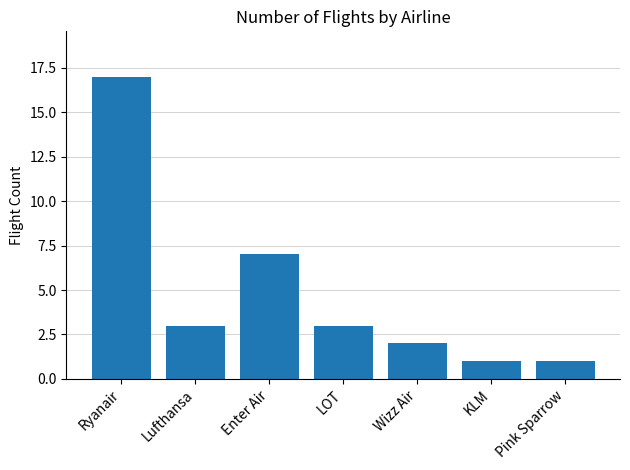

What is the average value?

5